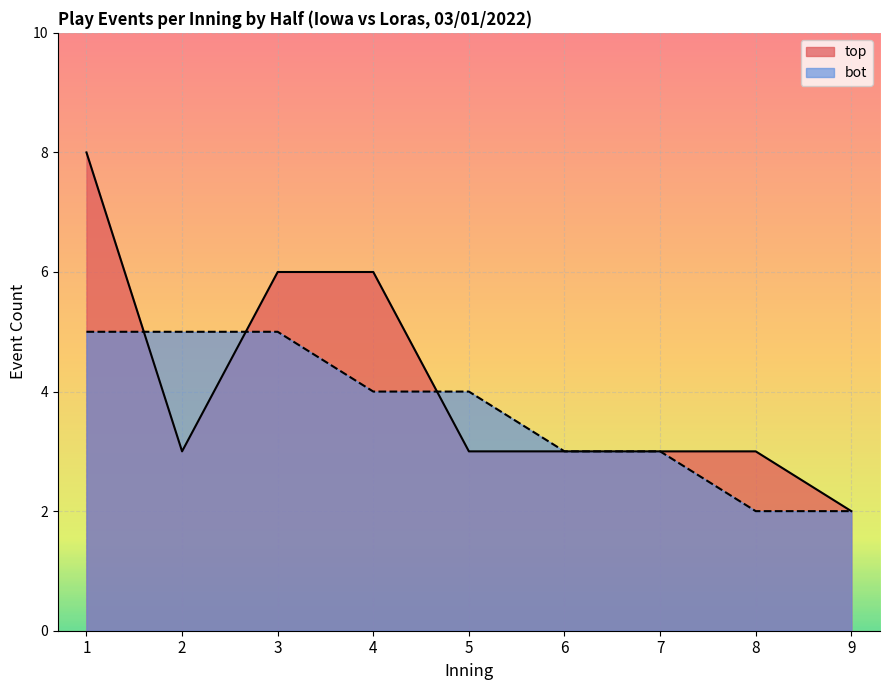

True or false: bot has a value of 10 at 7.

False